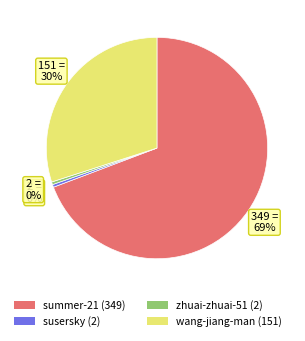

To the nearest percent, what is the combined percentage of summer-21 (349) and susersky (2)?

70%